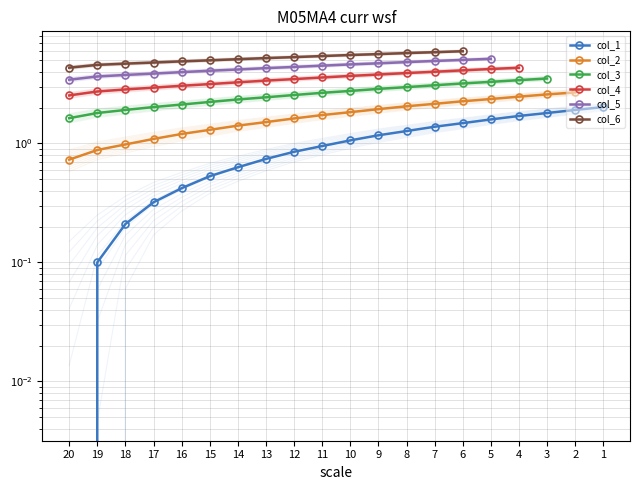

Does the chart have visible grid lines?

Yes